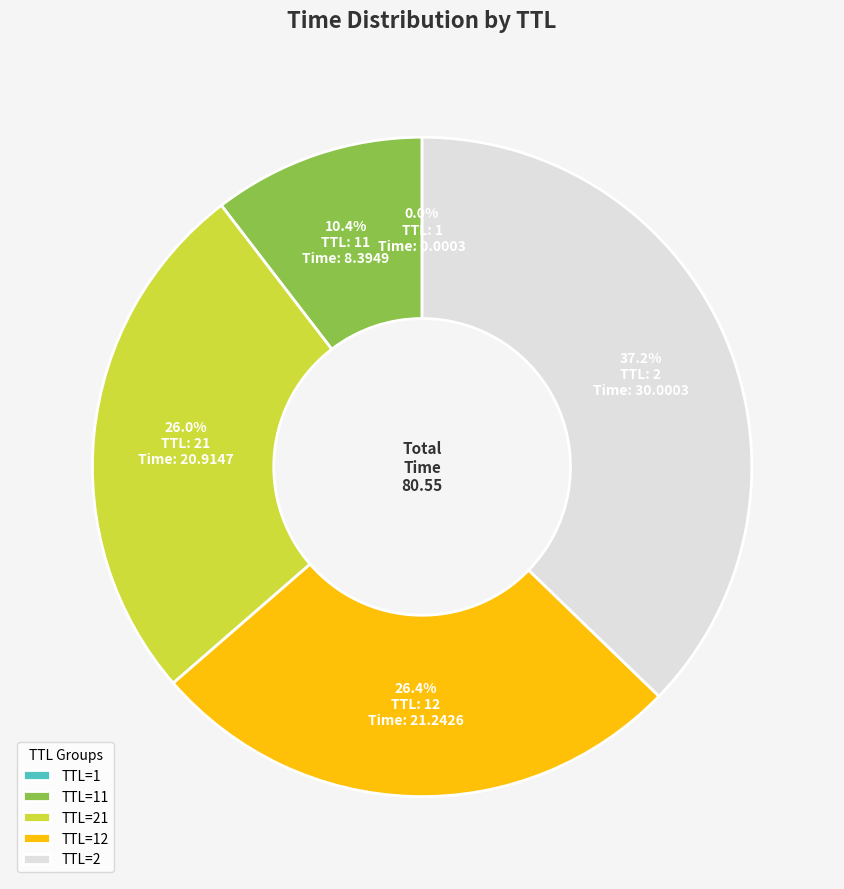

Does TTL=21 represent more than half of the total?

No